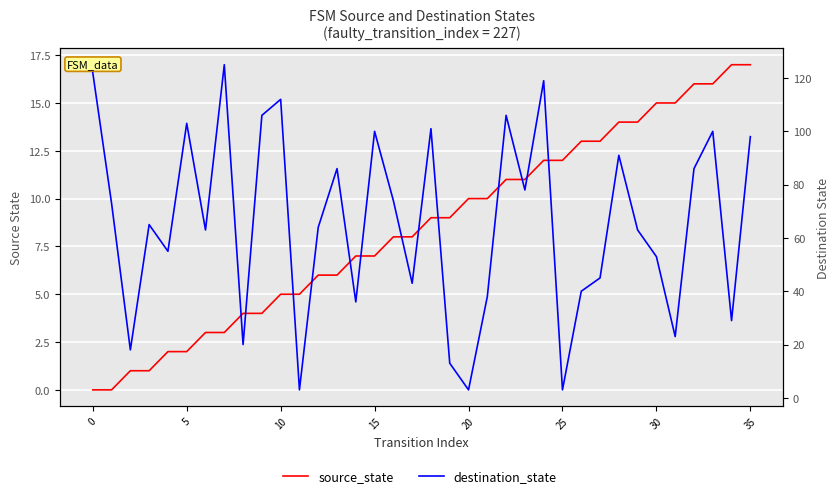

How many lines are shown in the chart?

2